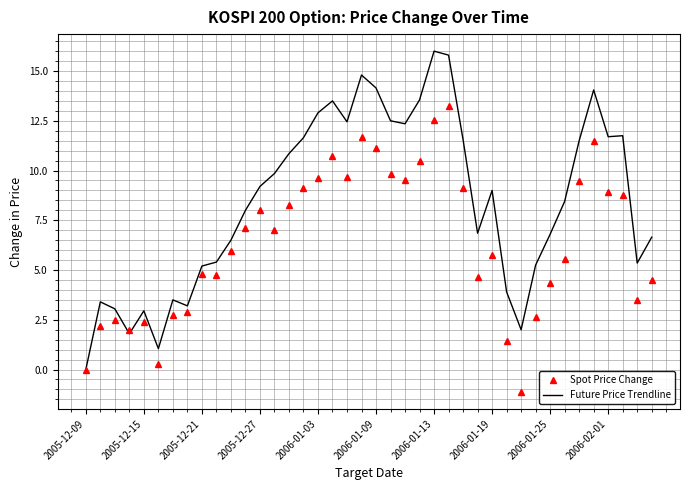

What is the maximum value shown in the chart?

16.0